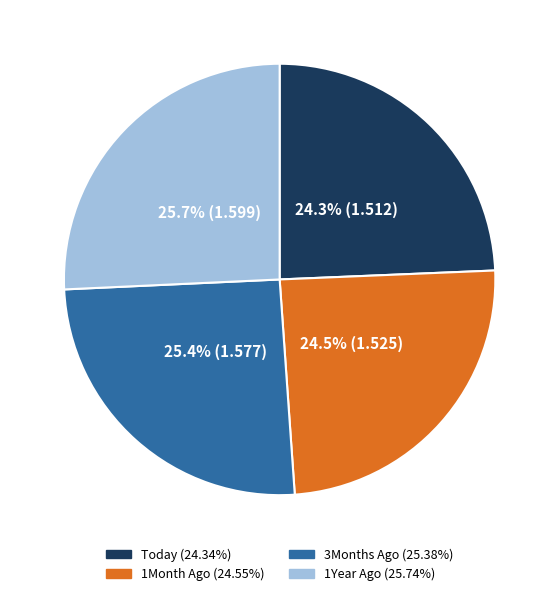

How much of the chart is everything except Today?

75.7%